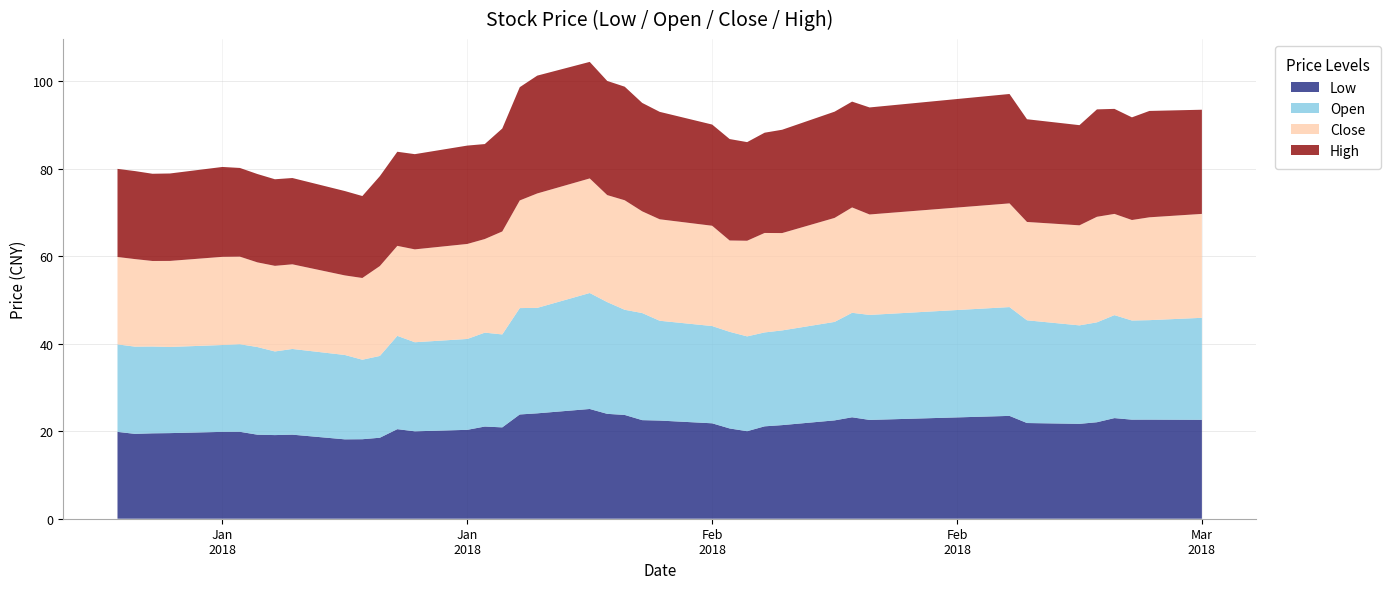

Reading right to left, transcribe all the data shown in this chart.

Low: 39=22.6	38=22.7	37=22.7	36=23.0	35=22.1	34=21.7	33=21.9	32=23.5	31=22.6	30=23.2	29=22.5	28=21.4	27=21.1	26=20.0	25=20.6	24=21.8	23=22.4	22=22.5	21=23.7	20=24.0	19=25.1	18=24.1	17=23.8	16=20.9	15=21.1	14=20.3	13=20.0	12=20.5	11=18.5	10=18.2	9=18.2	8=19.2	7=19.1	6=19.2	5=19.9	4=19.9	3=19.6	2=19.5	1=19.4	0=19.9
Open: 39=23.3	38=22.7	37=22.7	36=23.5	35=22.8	34=22.5	33=23.5	32=24.9	31=24.0	30=23.9	29=22.5	28=21.7	27=21.5	26=21.7	25=22.1	24=22.2	23=22.8	22=24.5	21=24.0	20=25.6	19=26.5	18=24.1	17=24.3	16=21.3	15=21.5	14=20.8	13=20.4	12=21.3	11=18.7	10=18.2	9=19.3	8=19.6	7=19.1	6=20.0	5=20.0	4=19.9	3=19.7	2=19.8	1=19.9	0=20.0
Close: 39=23.8	38=23.5	37=23.0	36=23.2	35=24.1	34=22.9	33=22.5	32=23.7	31=23.0	30=24.1	29=23.8	28=22.3	27=22.7	26=21.9	25=20.9	24=22.9	23=23.2	22=23.3	21=25.0	20=24.5	19=26.2	18=26.2	17=24.6	16=23.5	15=21.4	14=21.7	13=21.2	12=20.6	11=20.6	10=18.7	9=18.2	8=19.4	7=19.6	6=19.4	5=20.0	4=20.2	3=19.7	2=19.6	1=20.0	0=20.0
High: 39=23.8	38=24.3	37=23.5	36=24.0	35=24.6	34=22.9	33=23.5	32=25.0	31=24.5	30=24.2	29=24.3	28=23.6	27=22.9	26=22.6	25=23.2	24=23.1	23=24.6	22=24.8	21=26.0	20=26.1	19=26.7	18=26.9	17=25.9	16=23.5	15=21.7	14=22.5	13=21.8	12=21.5	11=20.6	10=18.7	9=19.3	8=19.7	7=19.8	6=20.2	5=20.3	4=20.6	3=20.0	2=19.9	1=20.1	0=20.2